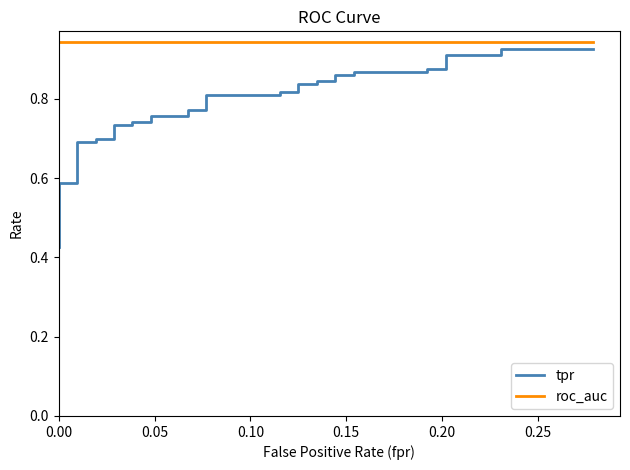

Which series has the widest spread of values?

tpr